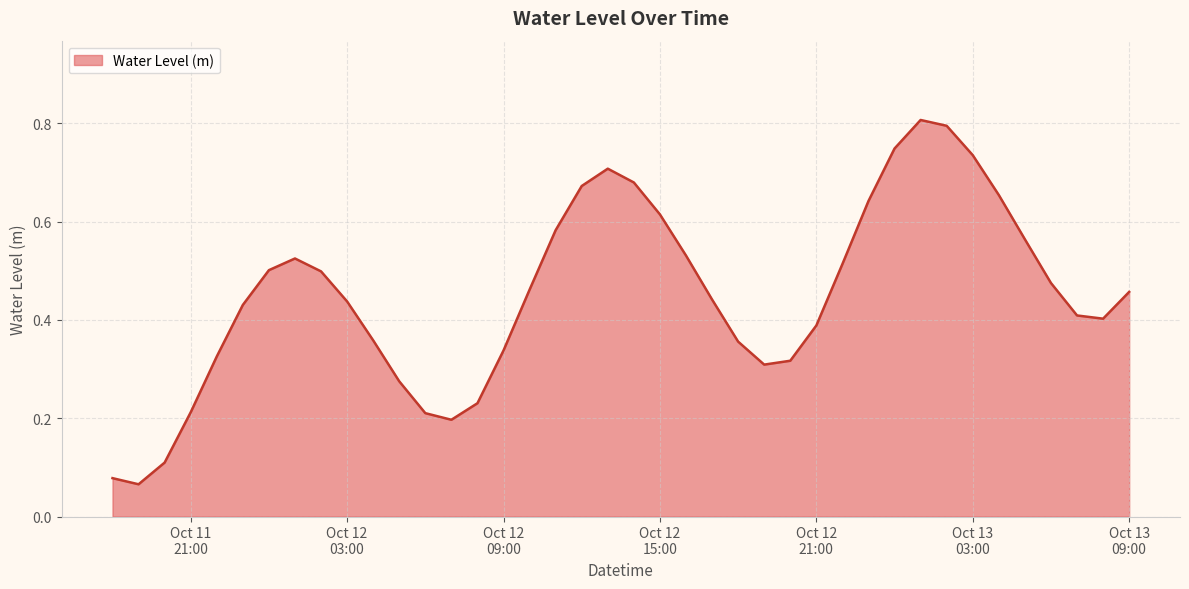

What is the maximum value shown in the chart?

0.8